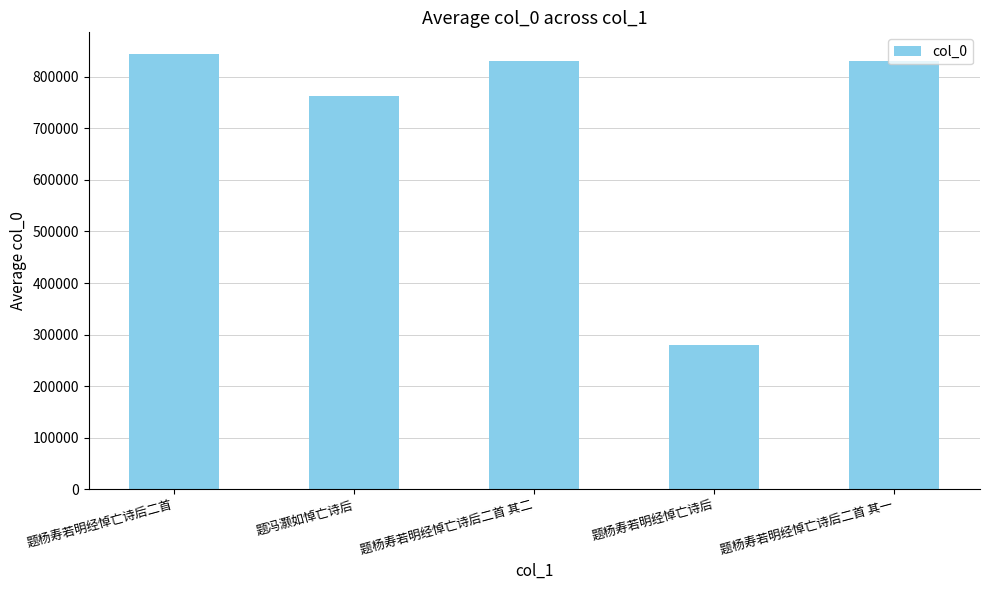

How many data points are less than 831422?

2